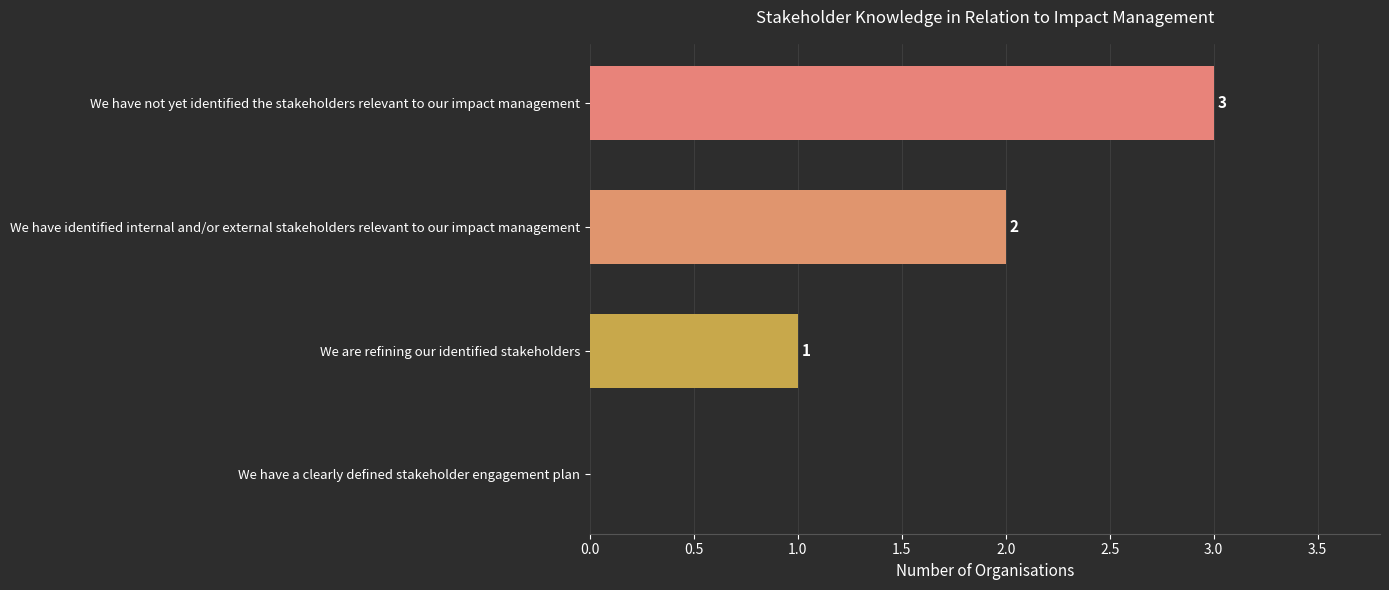

How many values are between 1 and 3?

3